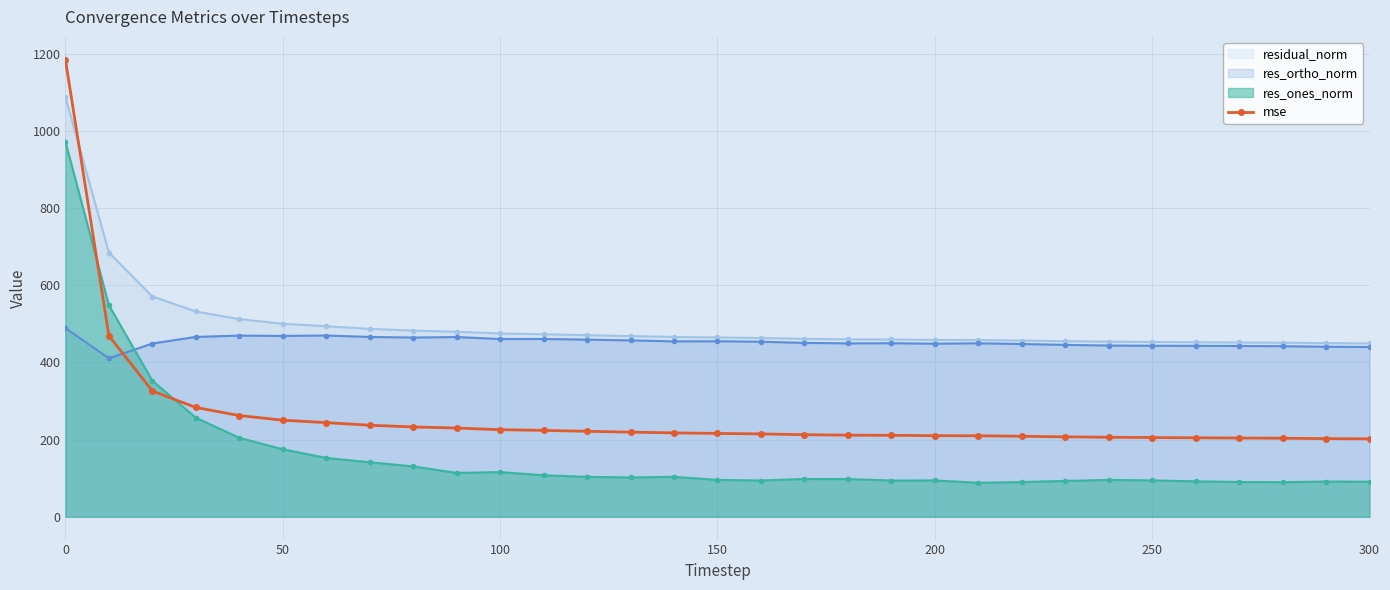

Count the number of categories in the chart.

31